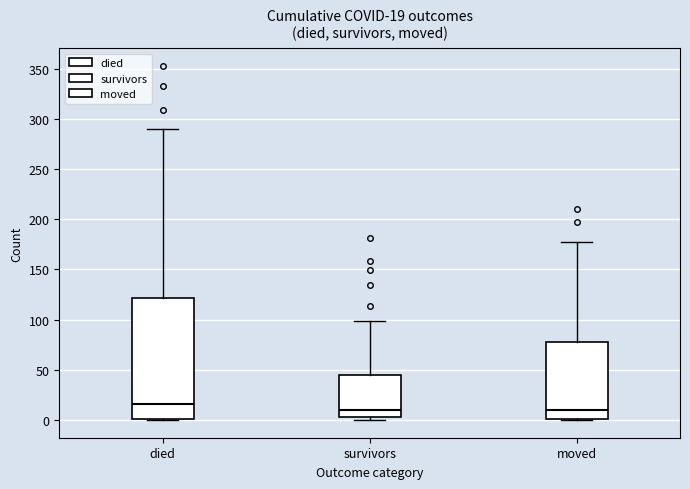

Which box is the tallest, from its lower edge to its upper edge?

died